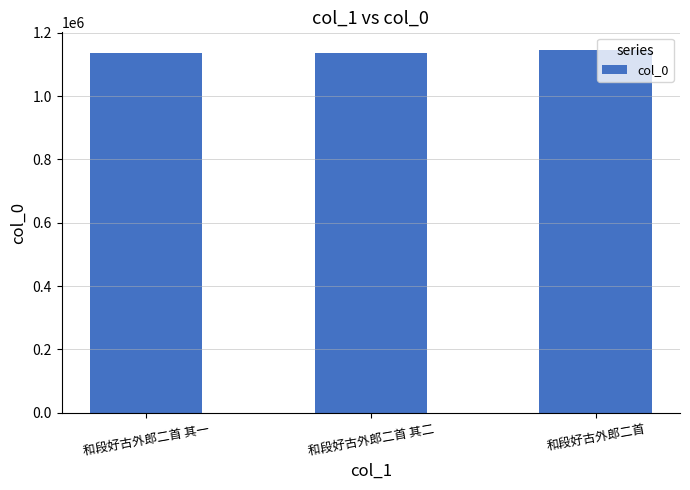

What is the label of the 1st bar from the right?

和段好古外郎二首